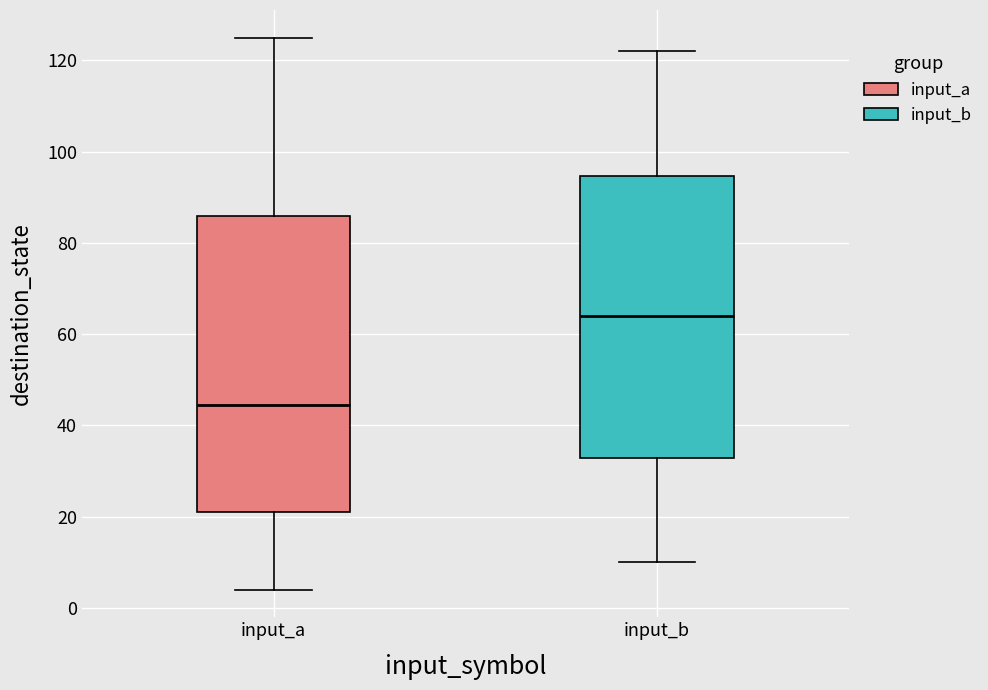

Reading left to right, transcribe this box plot: for each box, give where its median line is, the range the box spans, and where its two whiskers end, as read against the y-axis. The values are not printed on the chart, so give them approximately, as read against the axis.

input_a: median 44, box 22 to 86, whiskers 4 to 126
input_b: median 64, box 32 to 94, whiskers 10 to 122